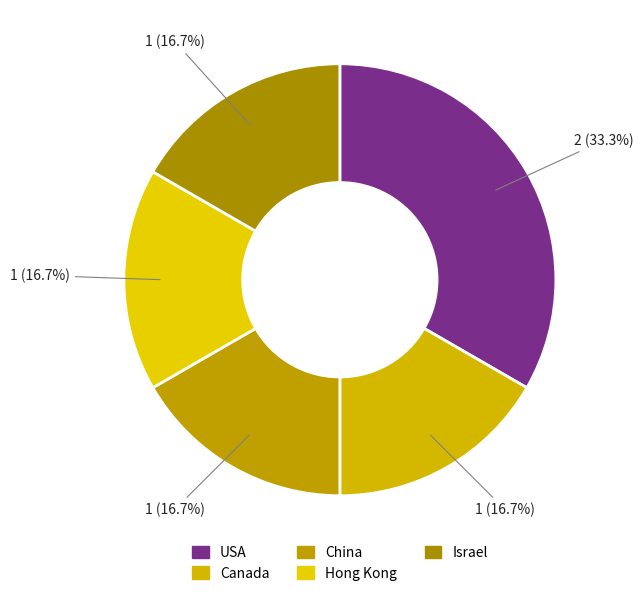

To the nearest percent, what portion does Hong Kong represent?

17%